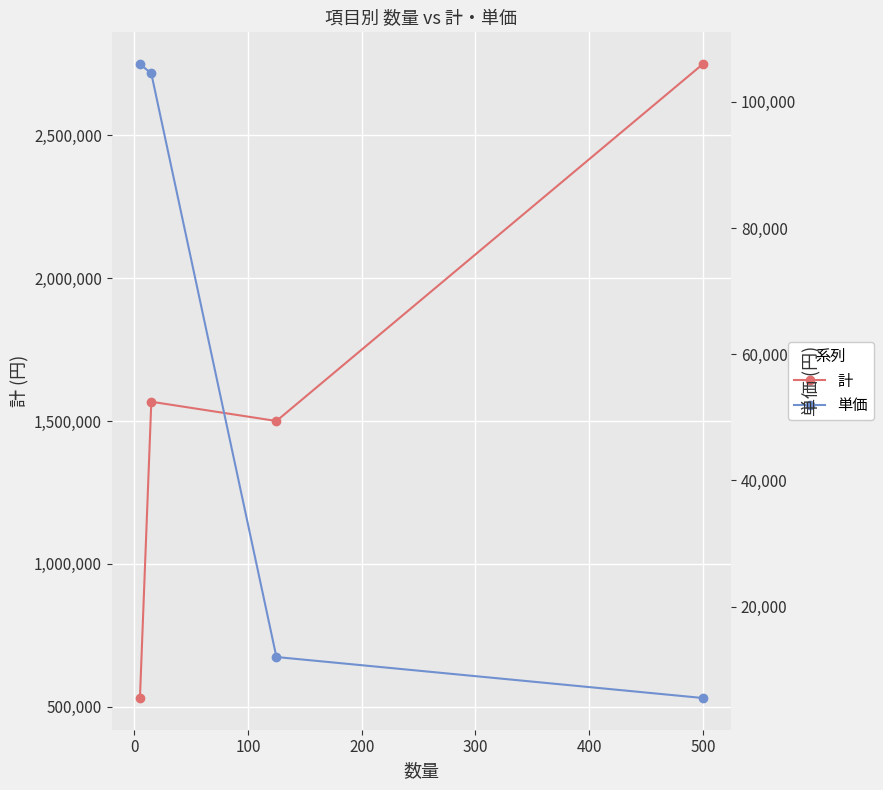

What is the highest value of the 計 series?

2750000